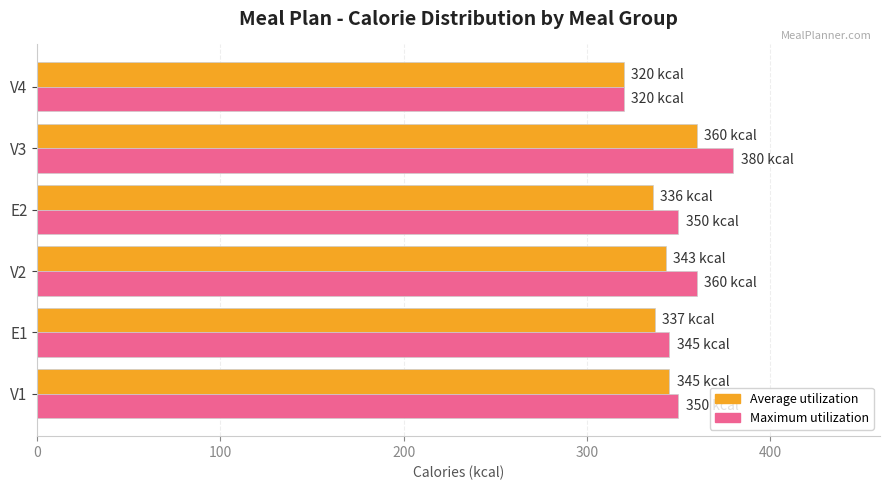

Rank the series by their maximum value, from lowest to highest.

Average utilization, Maximum utilization